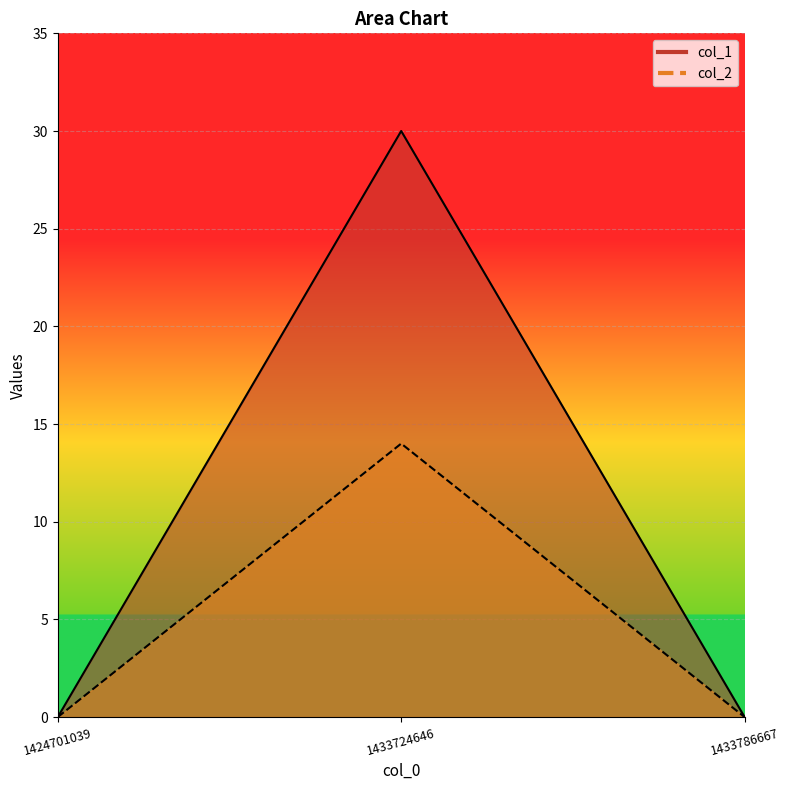

What is the difference between the maximum and minimum values in the col_2 series?

14